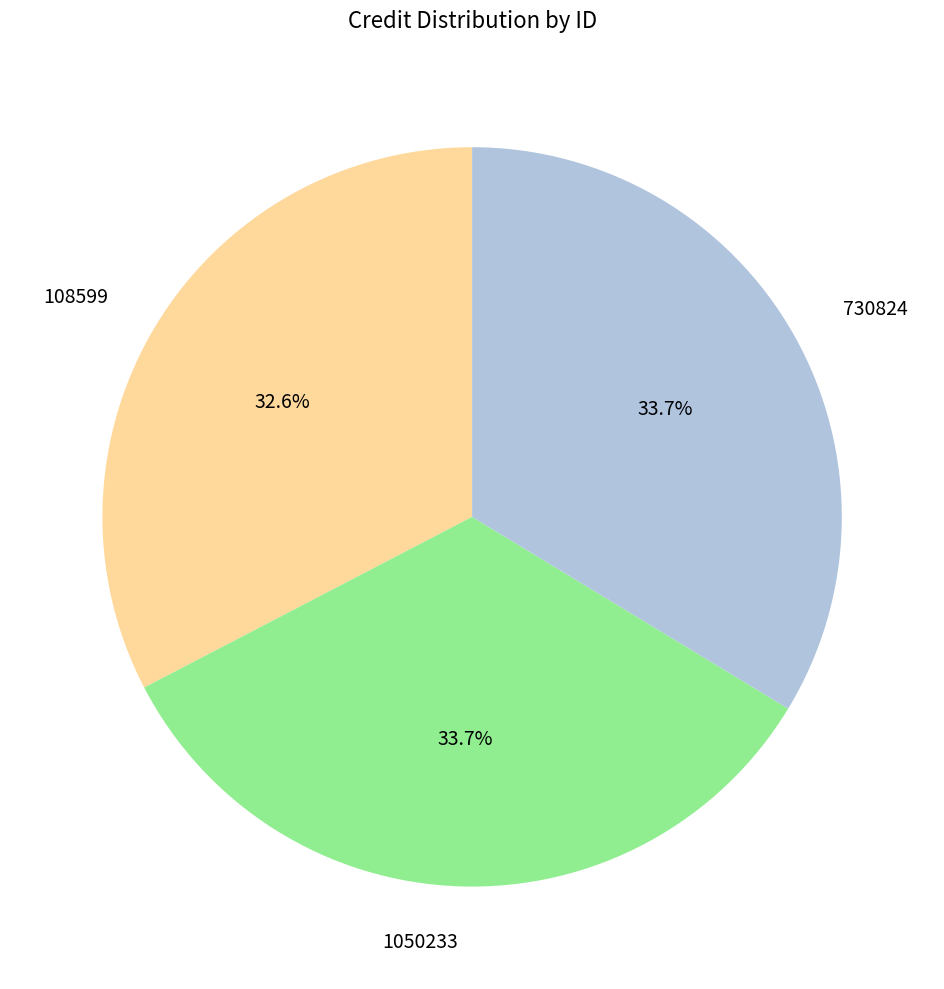

Which category has the smallest portion of the pie?

108599